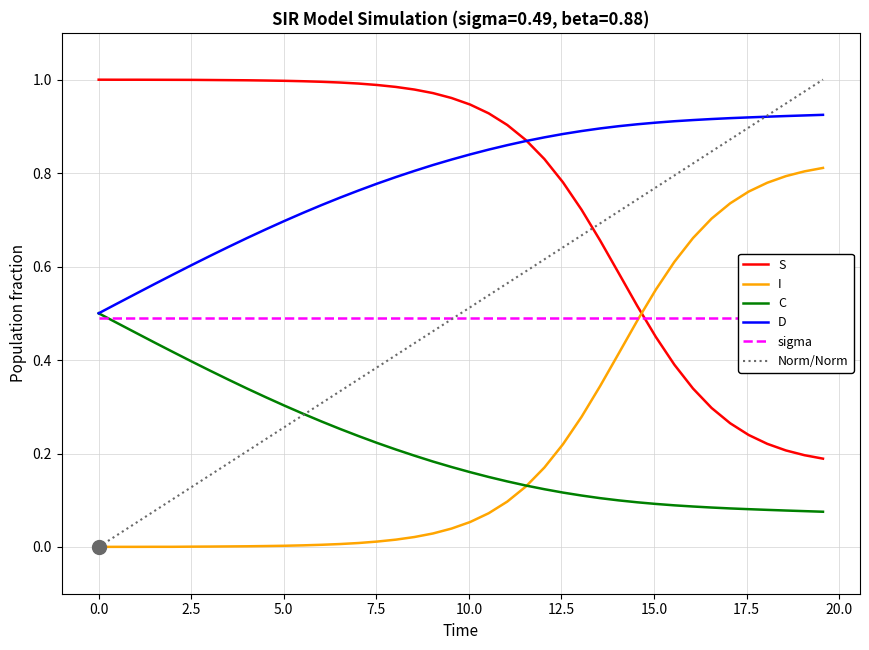

Which series has the largest total across all categories?

D